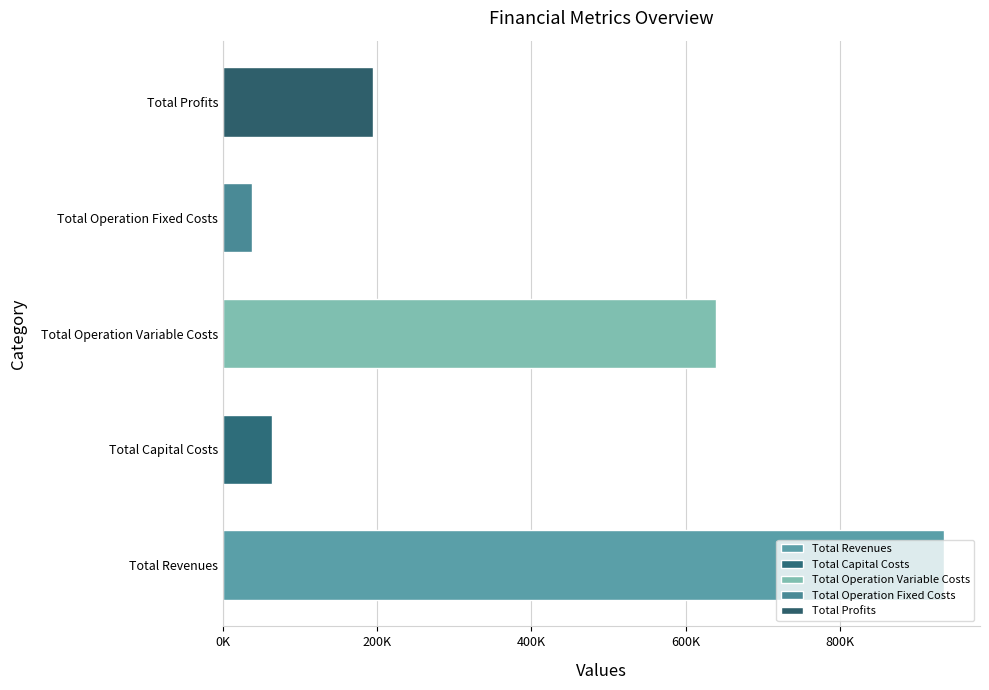

Are the bars horizontal?

Yes